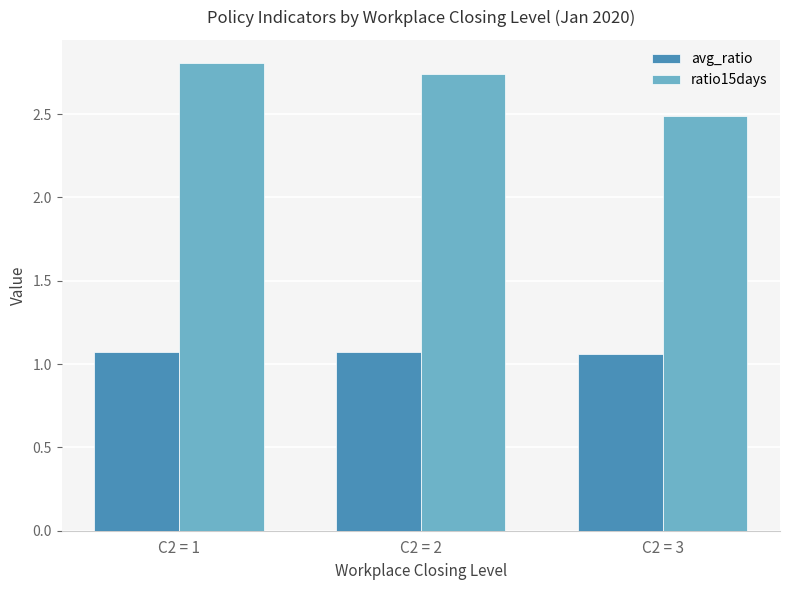

Which label corresponds to the largest value in the chart?

C2 = 1